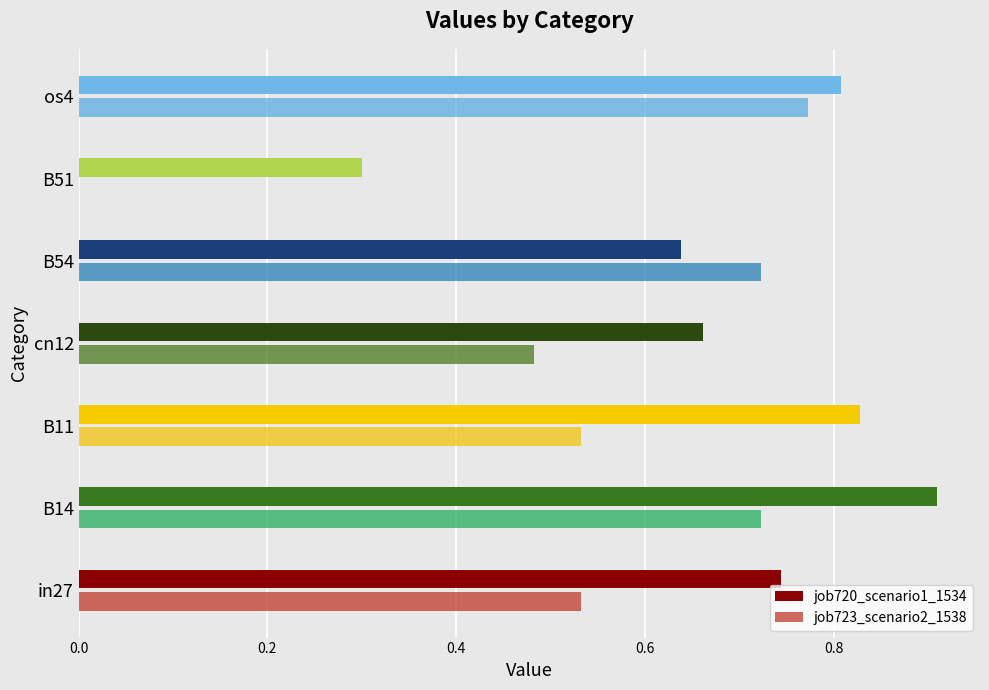

At which category is the sum across all series the highest?

B14